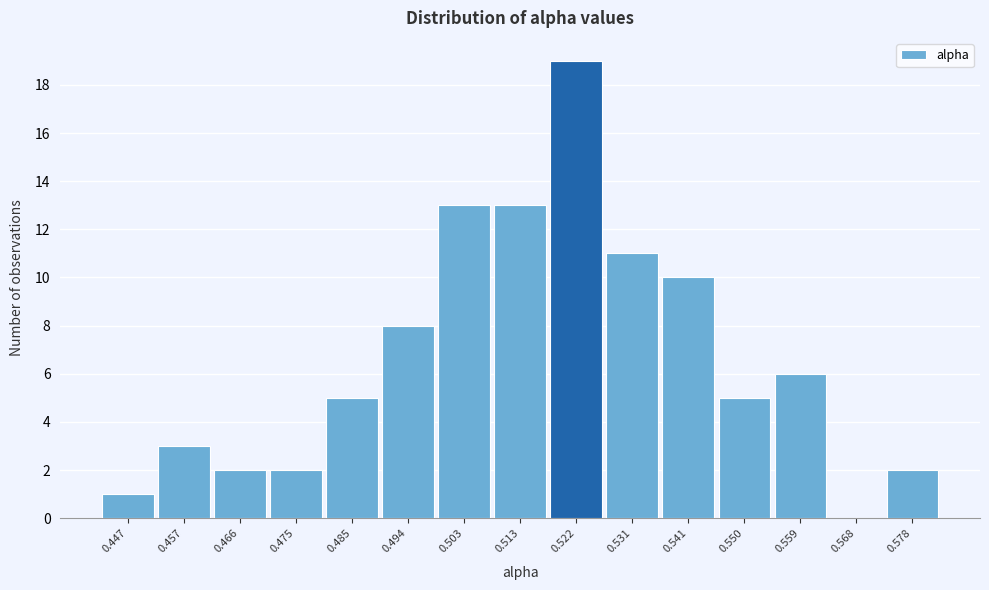

Reading left to right, extract all data points from this chart.

0.447=1	0.457=3	0.466=2	0.475=2	0.485=5	0.494=8	0.503=13	0.513=13	0.522=19	0.531=11	0.541=10	0.550=5	0.559=6	0.568=0	0.578=2